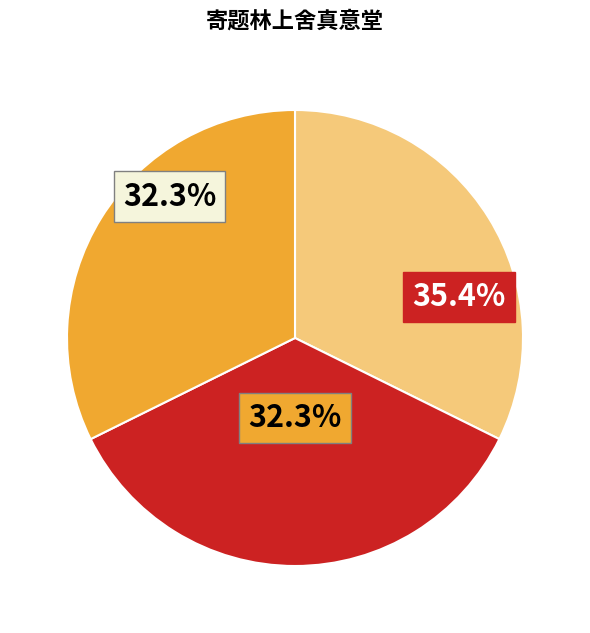

To the nearest percent, what is the combined percentage of 寄题林上舍真意堂用其元和渊明韵二首 其二 and 寄题林上舍真意堂用其元和渊明韵二首 其一?

65%